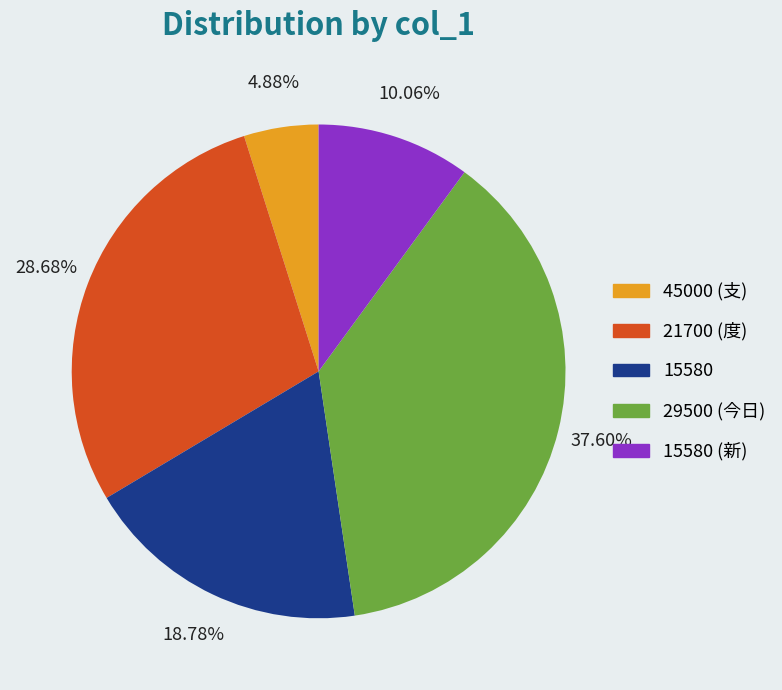

Between 15580 (新) and 29500 (今日), which is larger?

29500 (今日)